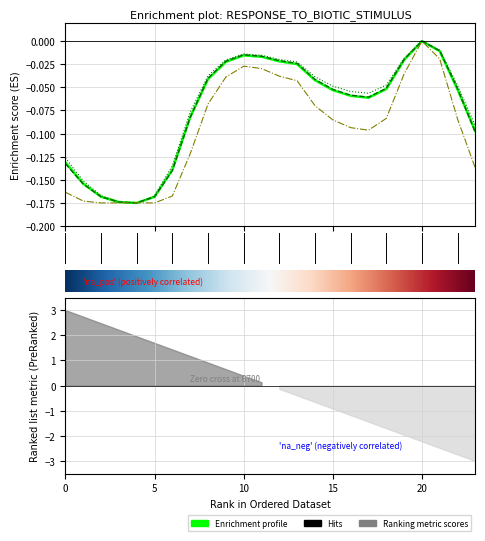

List the labels in order of 2 value, largest first.

20, 21, 10, 11, 19, 12, 9, 13, 8, 14, 18, 22, 15, 16, 17, 7, 23, 0, 6, 1, 2, 5, 3, 4